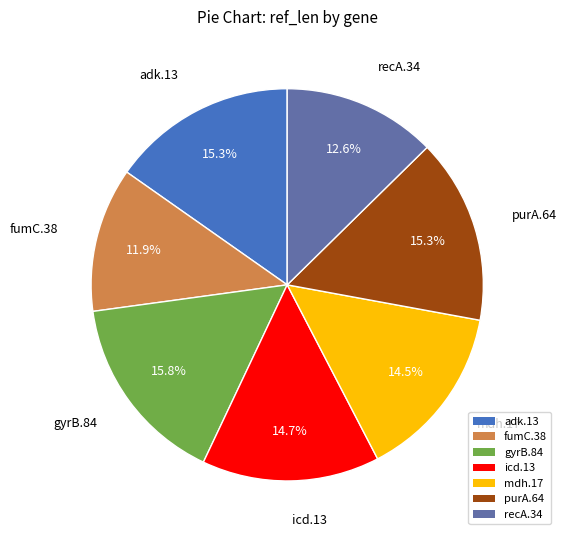

The gyrB.84 slice represents 16% of the pie. True or false?

True